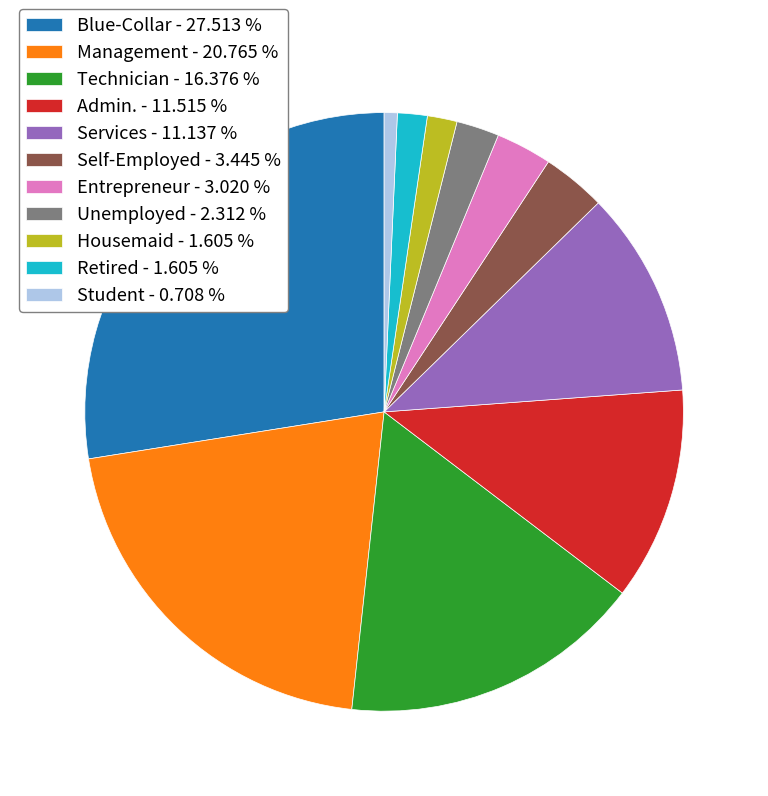

Is Self-Employed - 3.445 % the majority of the pie?

No